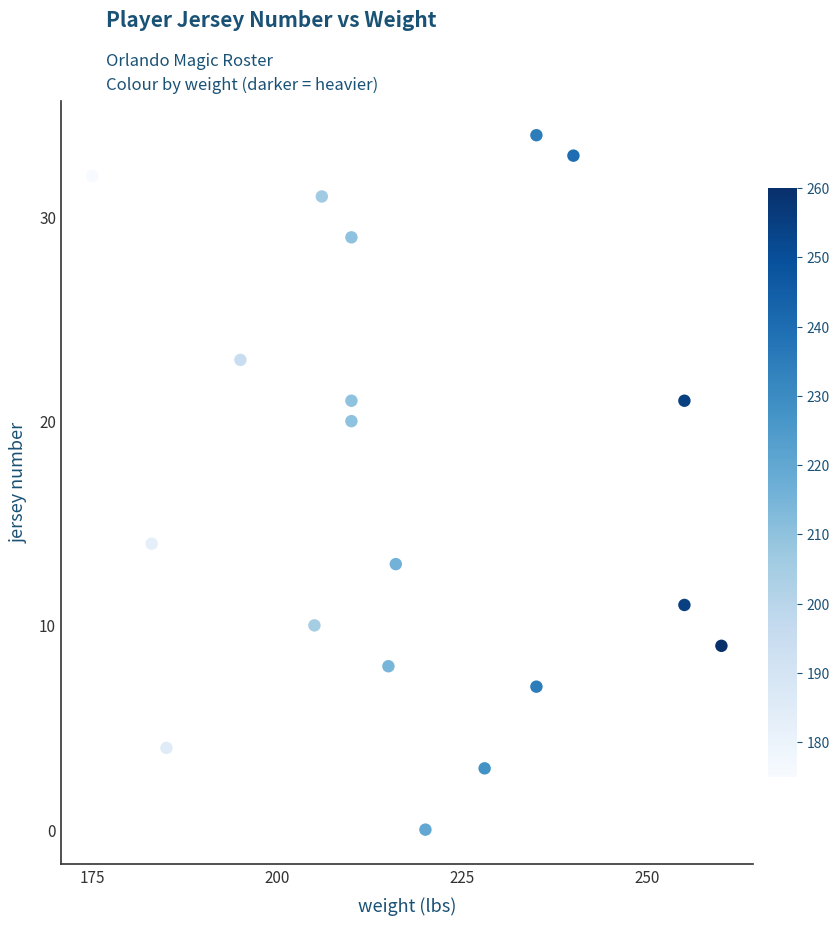

What is the range of X values (max minus min)?

85